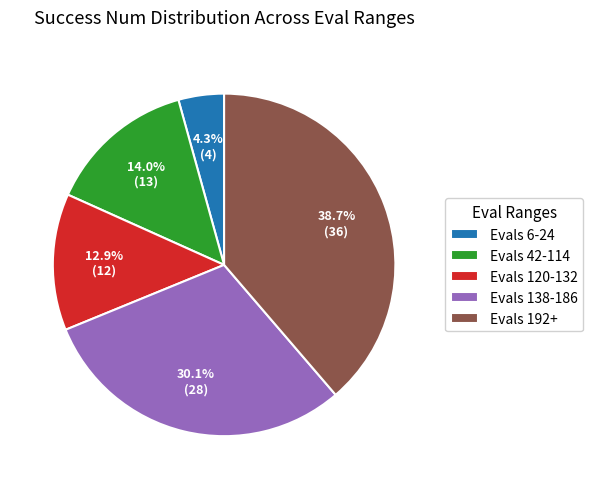

Which slice is the largest?

Evals 192+